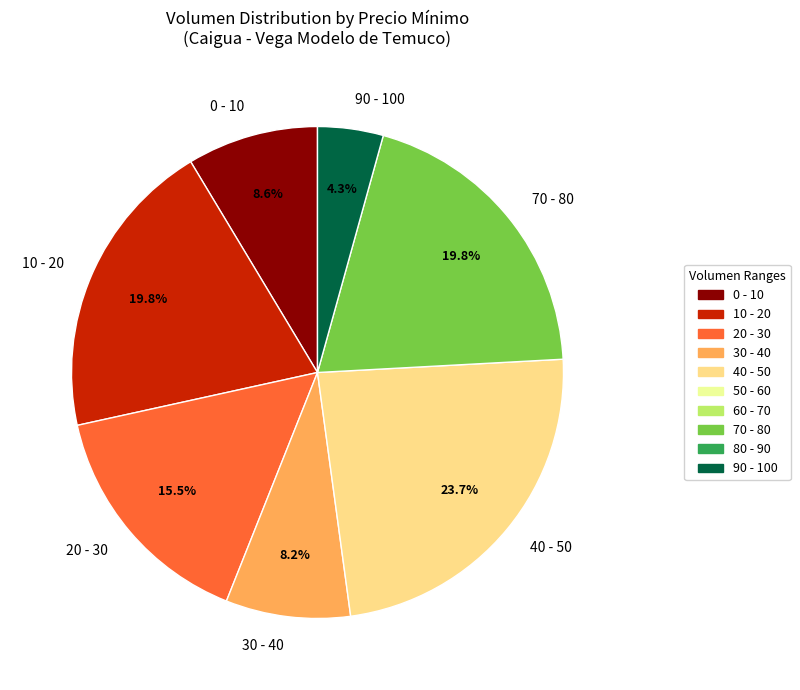

Is the sum of 70 - 80 and 30 - 40 greater than half?

No